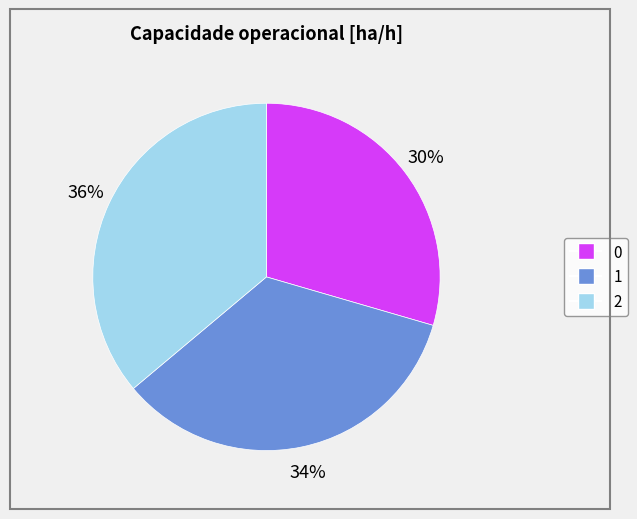

How many segments does this pie chart have?

3